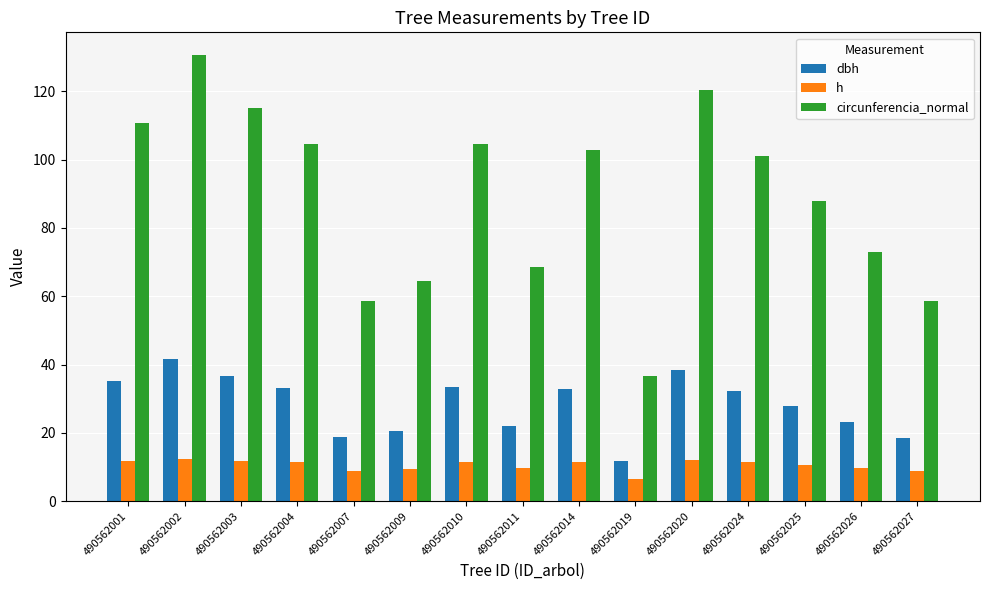

How many values in the circunferencia_normal series exceed 100?

8